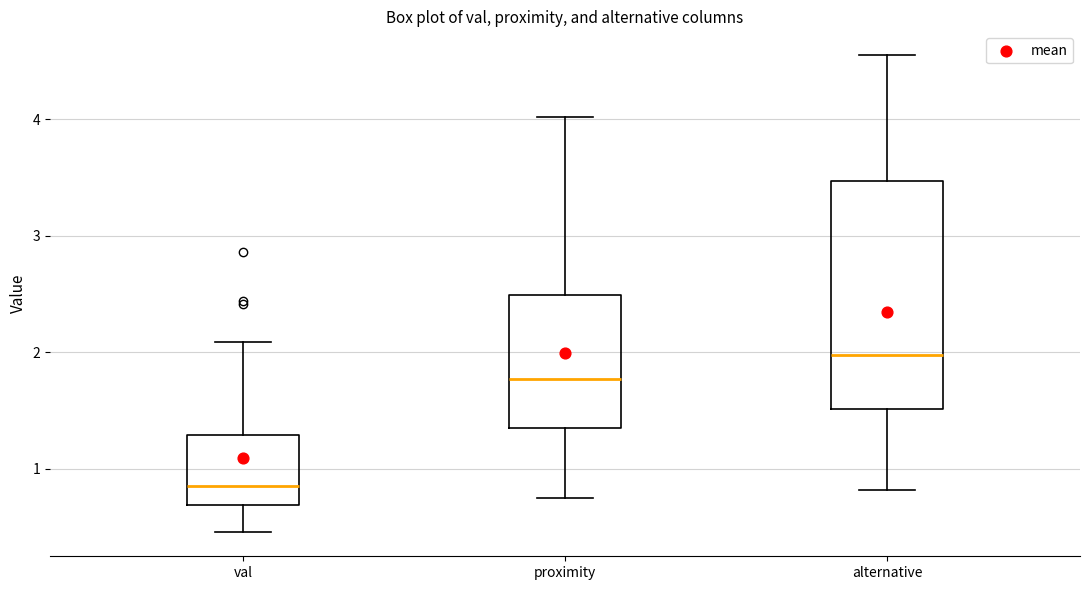

Which box is the tallest, from its lower edge to its upper edge?

alternative